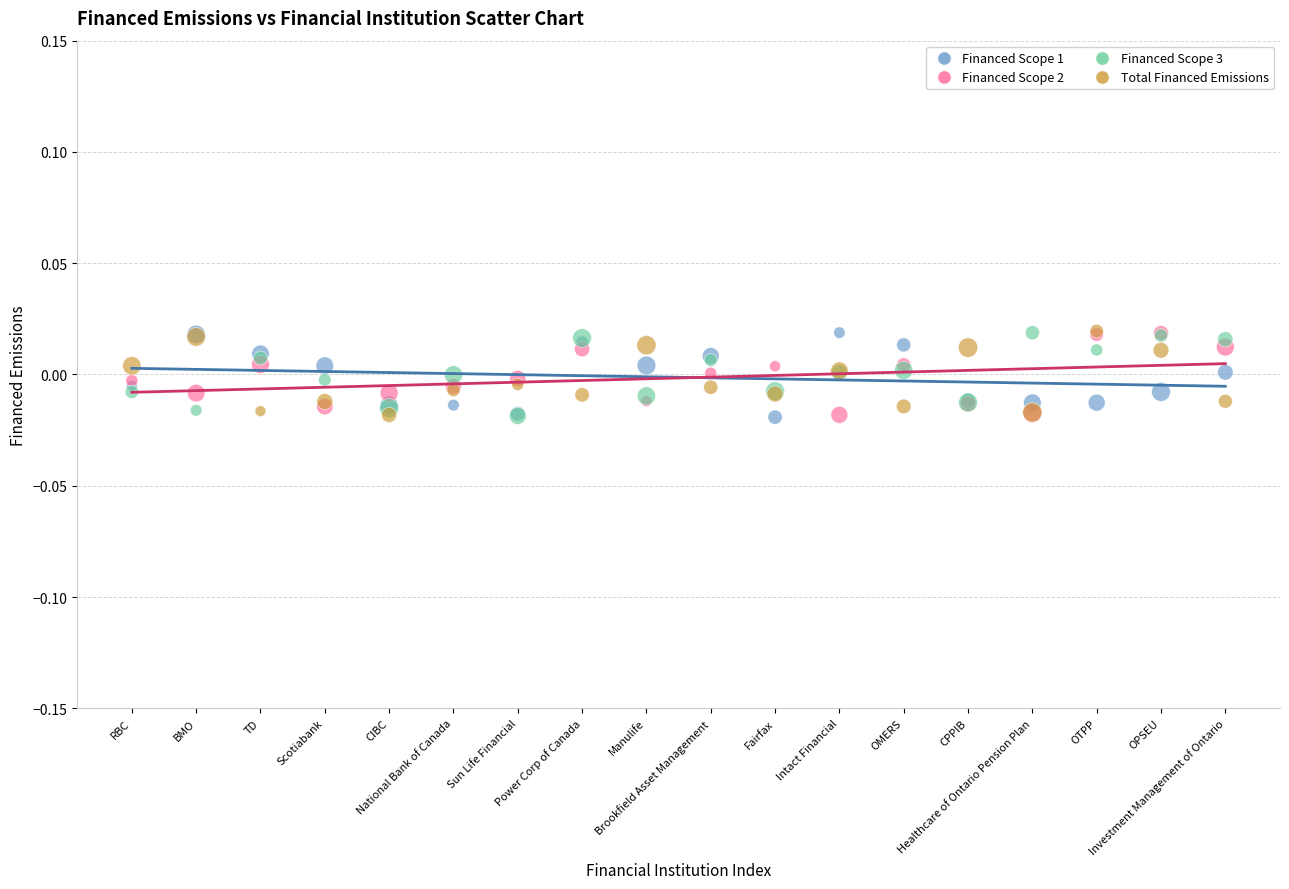

What are all the series names shown in the legend?

Financed Scope 1, Financed Scope 2, Financed Scope 3, Total Financed Emissions